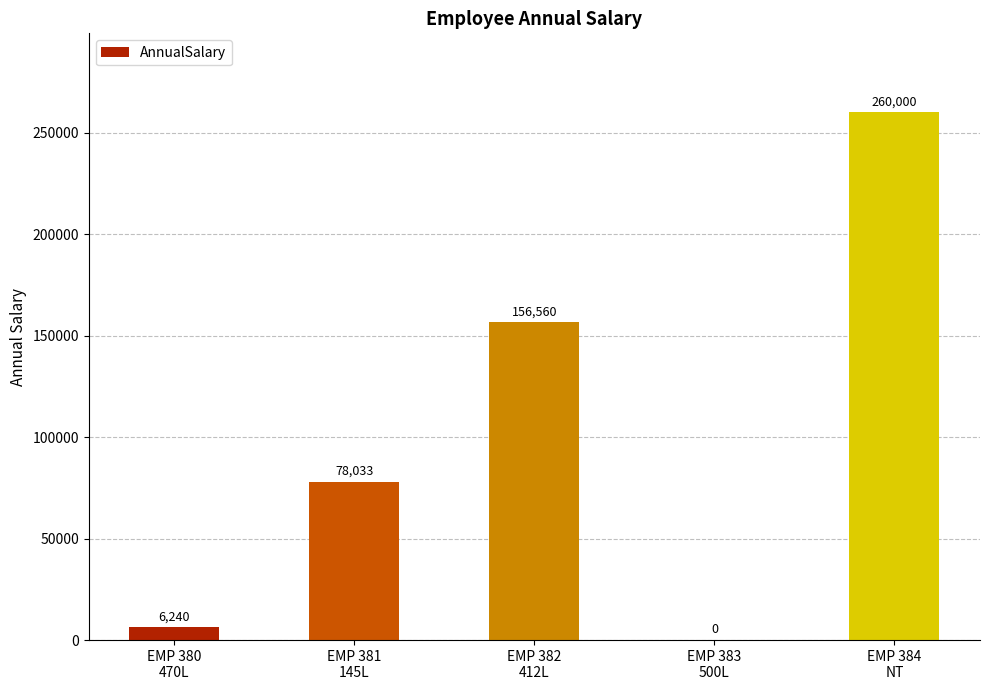

Are the bars horizontal?

No